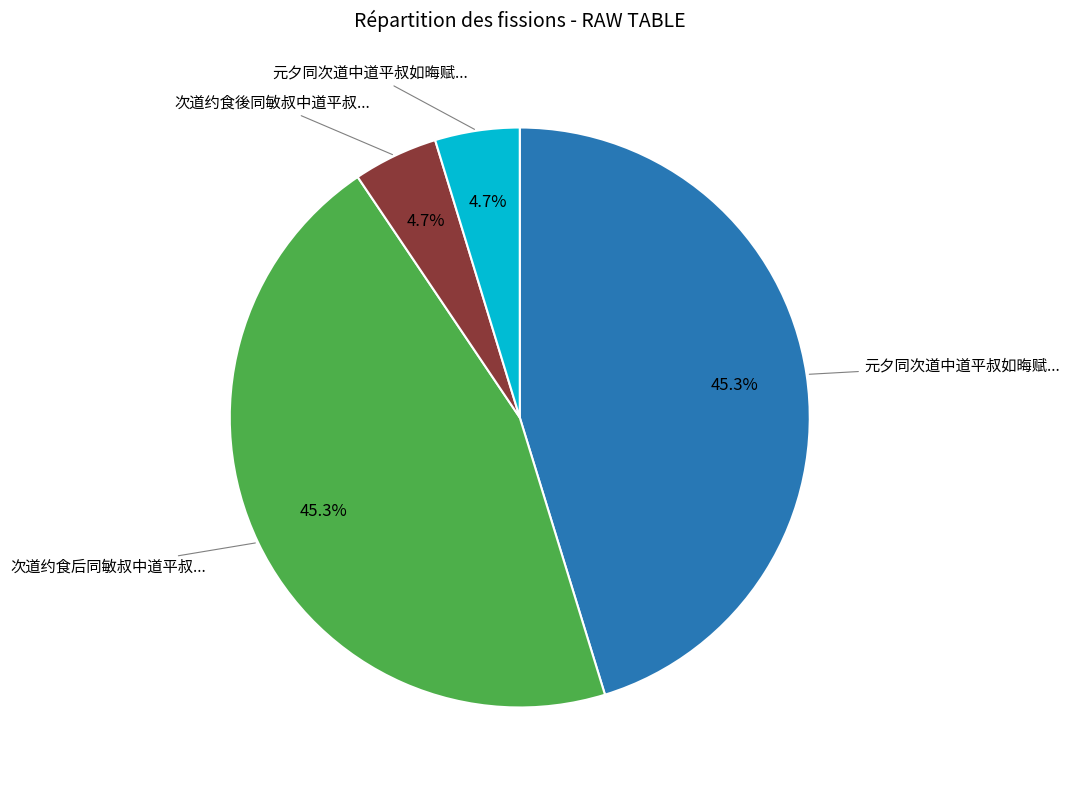

Count the number of slices in the pie.

4